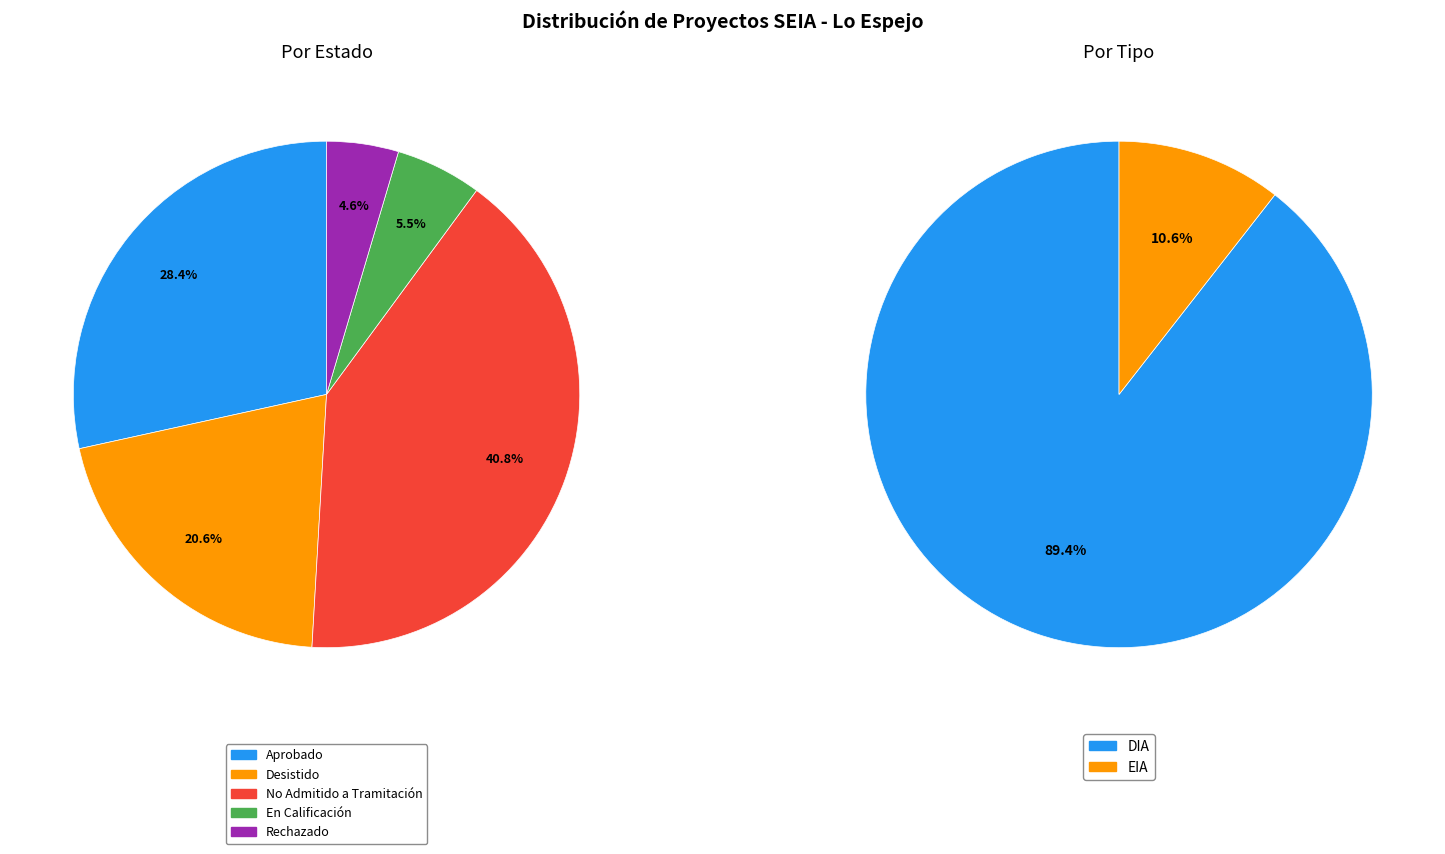

What percentage is NOT represented by Desistido?

79.4%